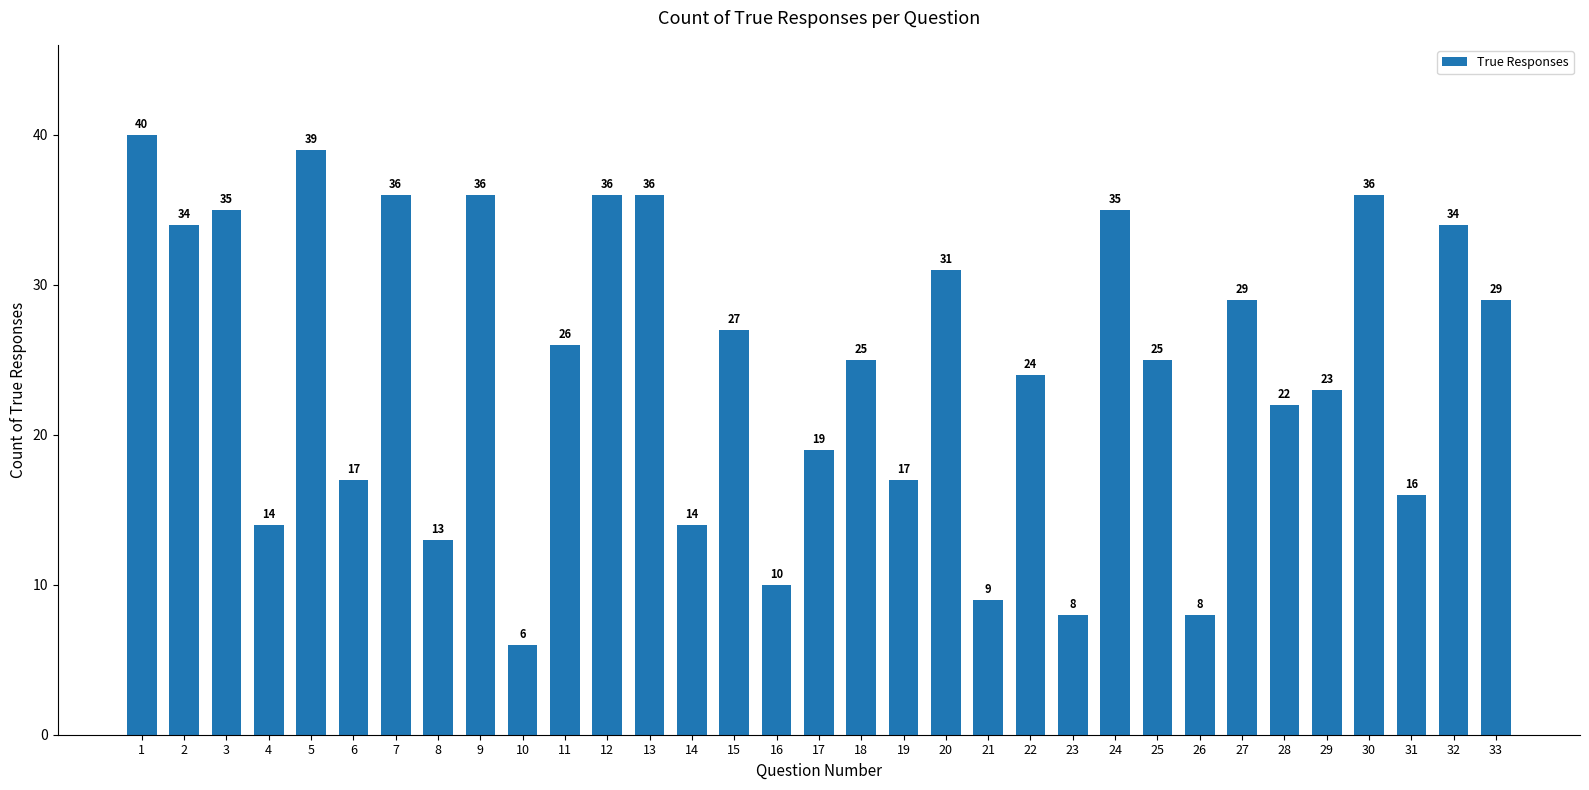

The chart shows a value of 14 at 4. True or false?

True